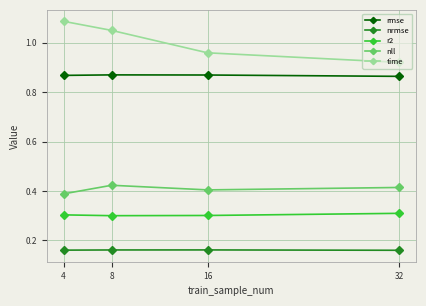

At which label does time reach its minimum?

32